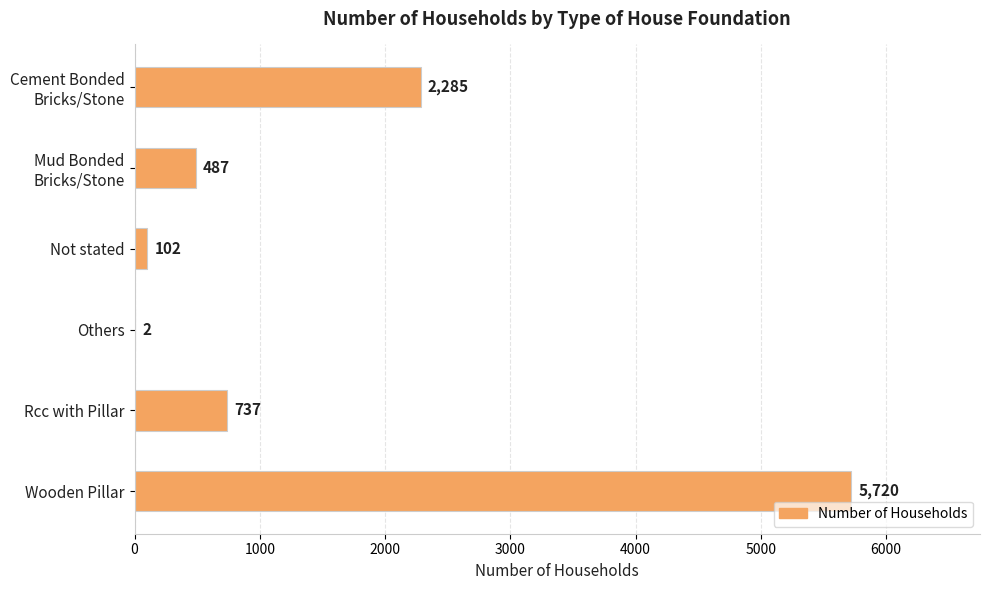

What is the sum of all values?

9333